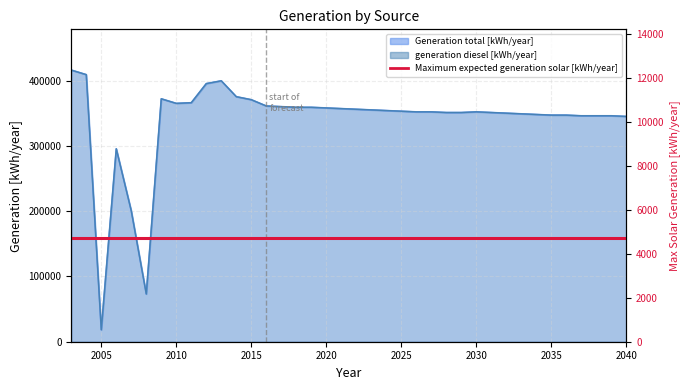

Between 2017 and 2019, which is larger?

2017